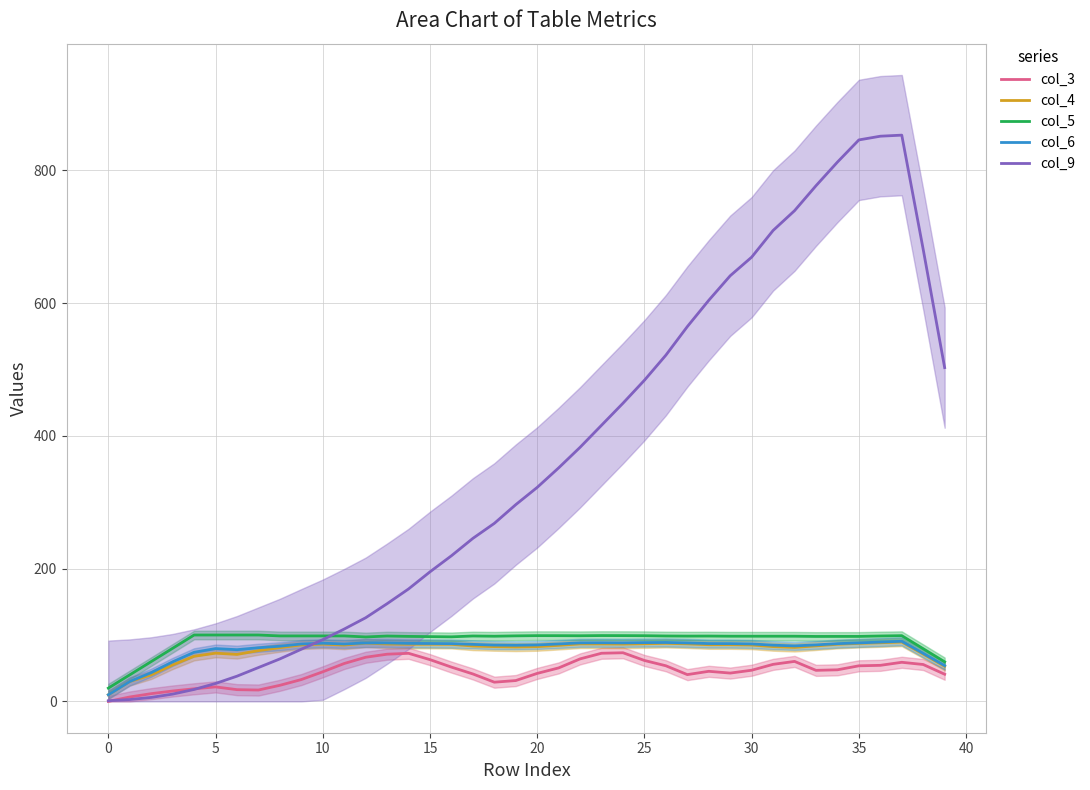

At which category does col_5 reach its first local valley?

12